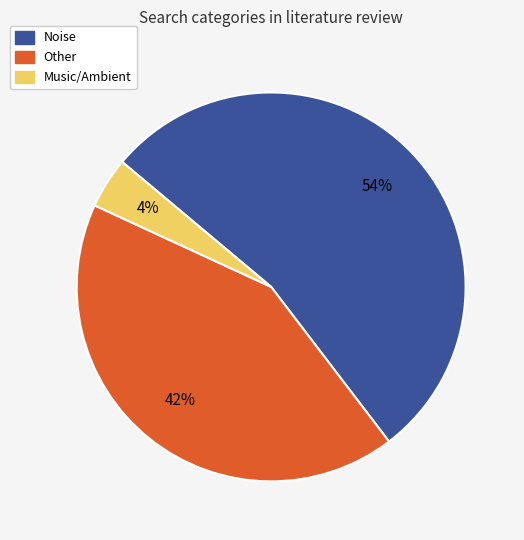

How many slices are in this pie chart?

3